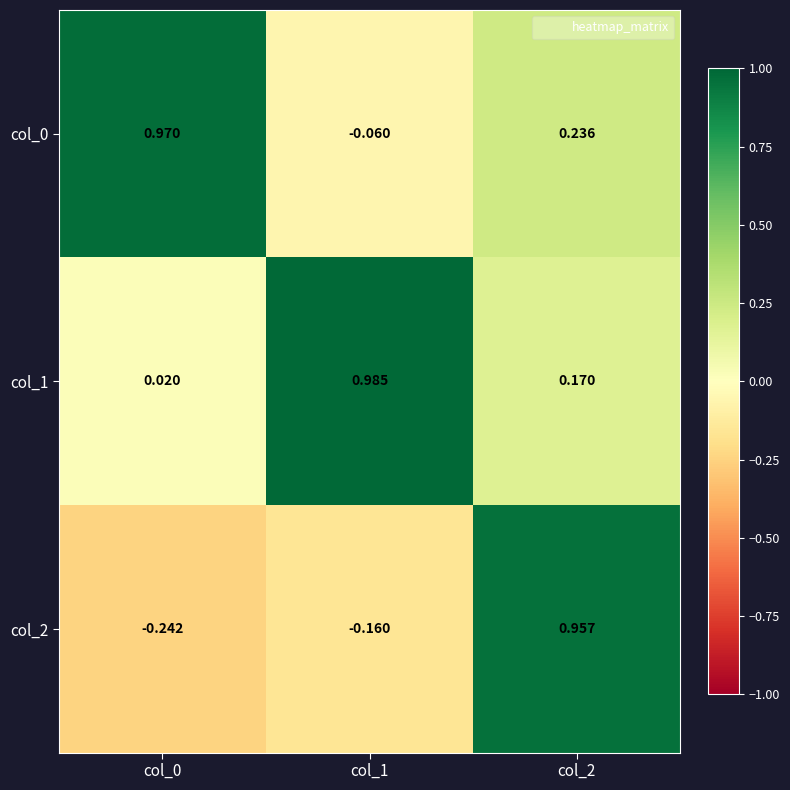

Is the value of col_1 at col_2 greater than the value of col_2 at col_2?

No